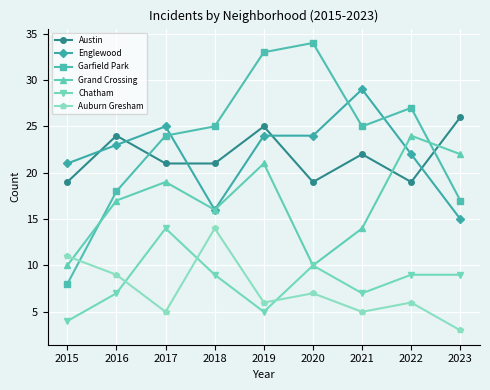

What is the total value across all series at 2022?

107